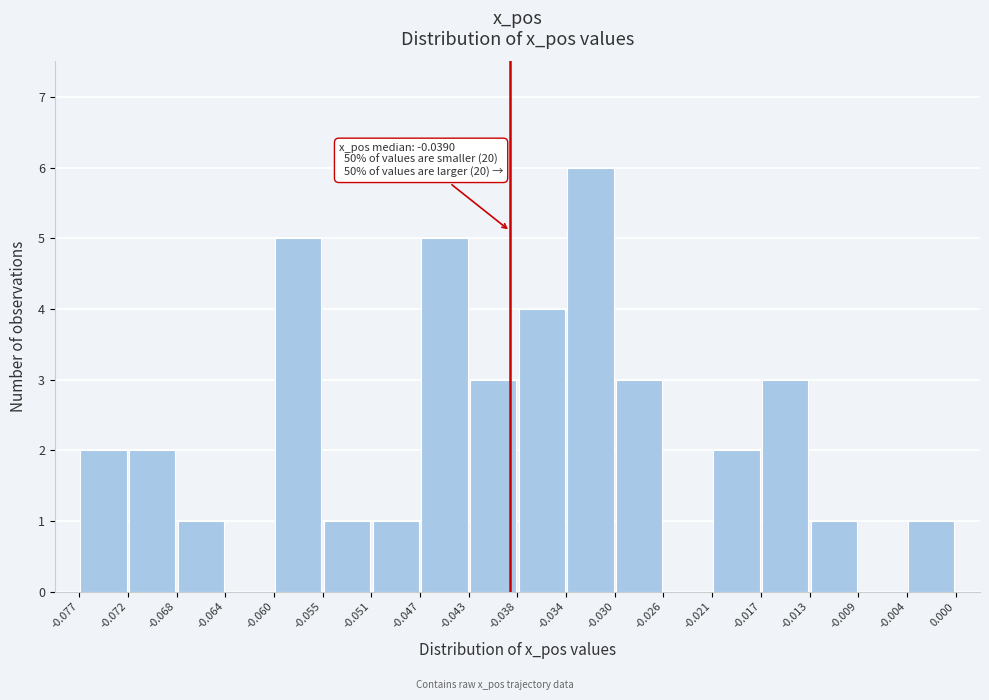

Over which range of the x-axis is the bar tallest?

-0.034 to -0.030